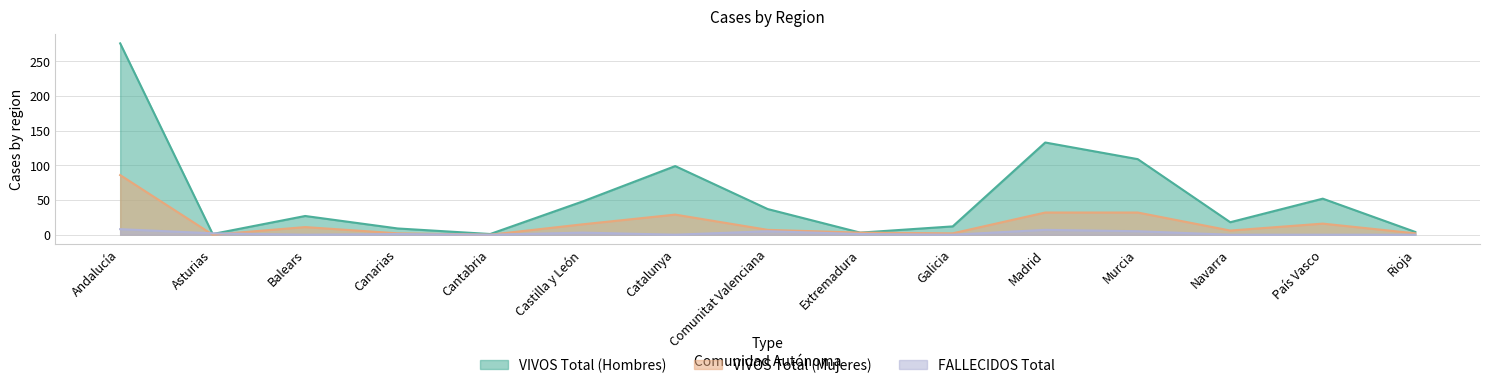

How many data points in FALLECIDOS Total are less than 1?

7